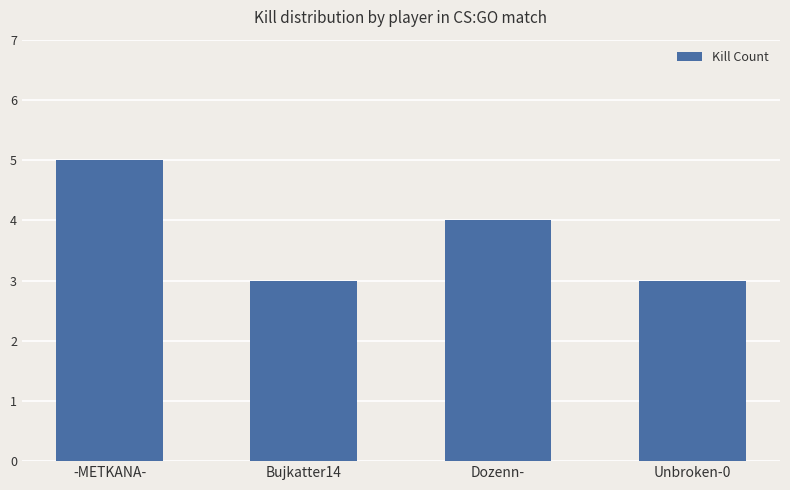

Reading left to right, list all the values displayed in this chart.

-METKANA-=5	Bujkatter14=3	Dozenn-=4	Unbroken-0=3